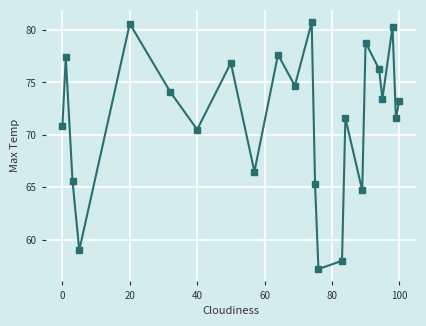

What is the sum of all values?

1644.9